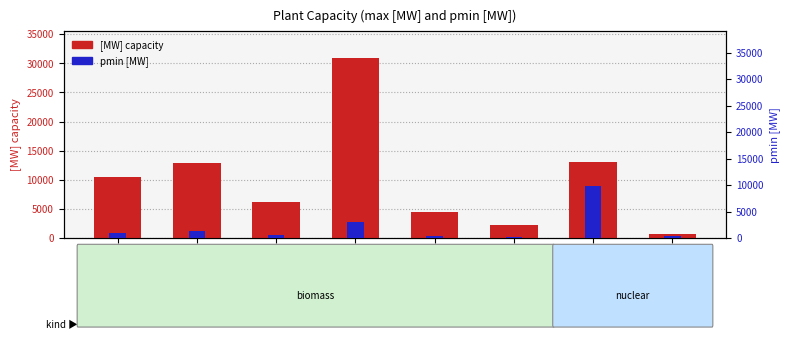

Does the chart contain any negative values?

No